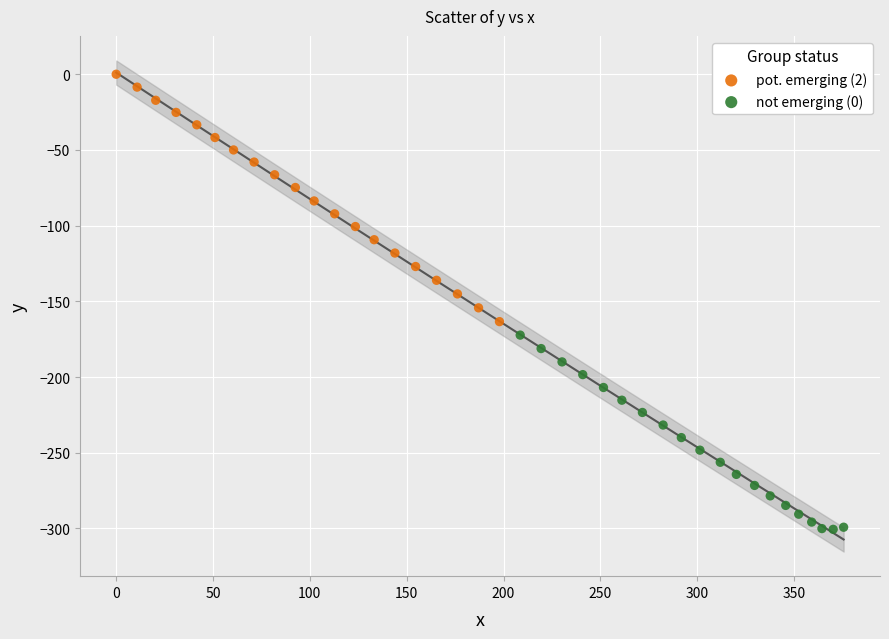

Which series has the widest spread of Y values?

pot. emerging (2)